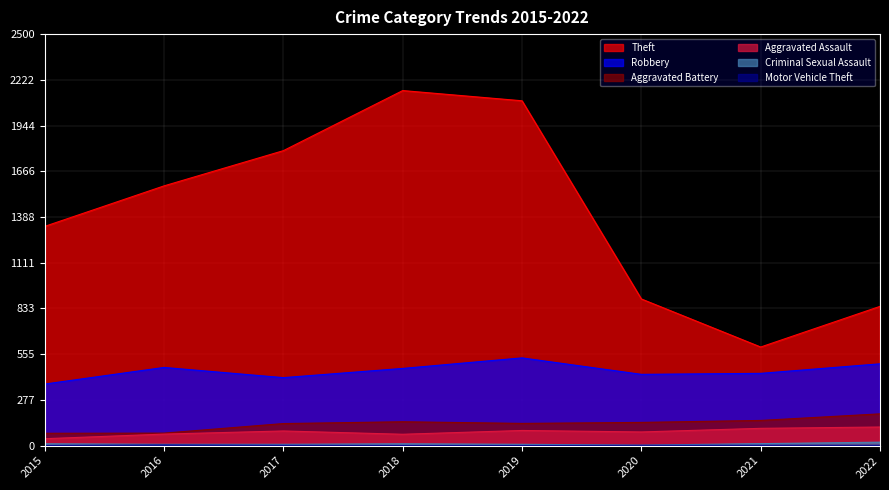

What is the difference between the Aggravated Battery values at 2016 and 2021?

77